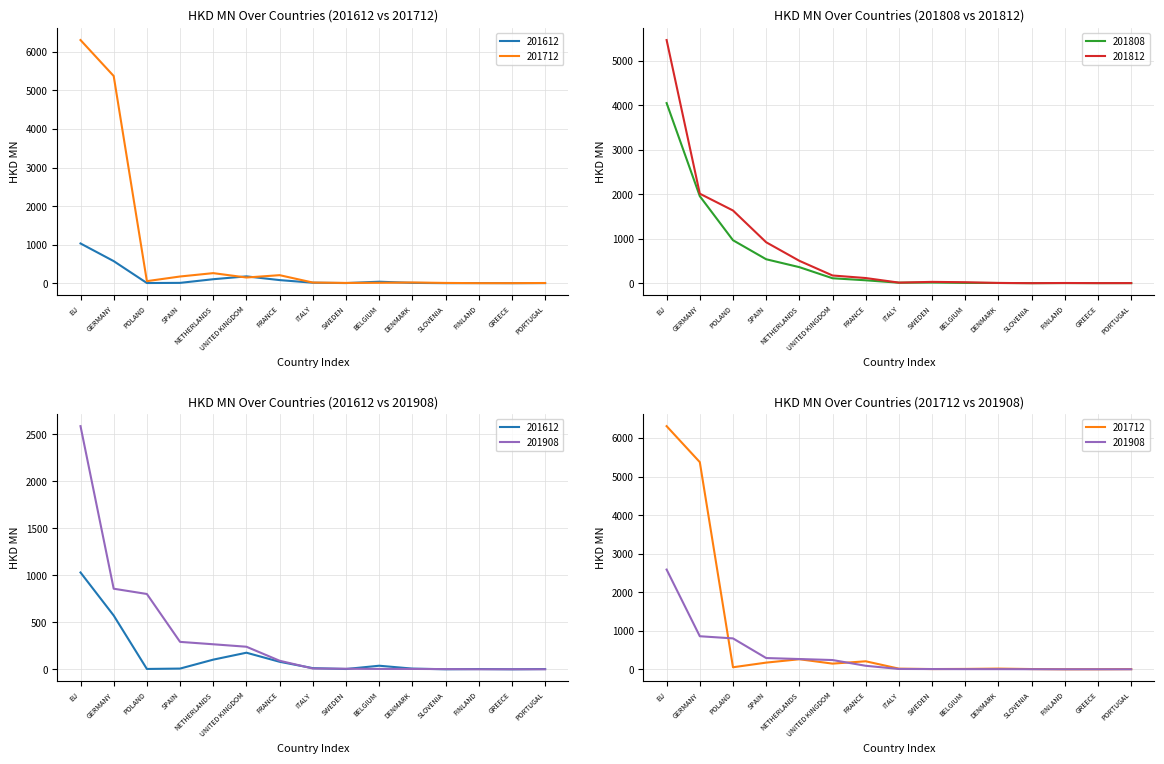

The value of 201812 at UNITED KINGDOM is 70.2. True or false?

False